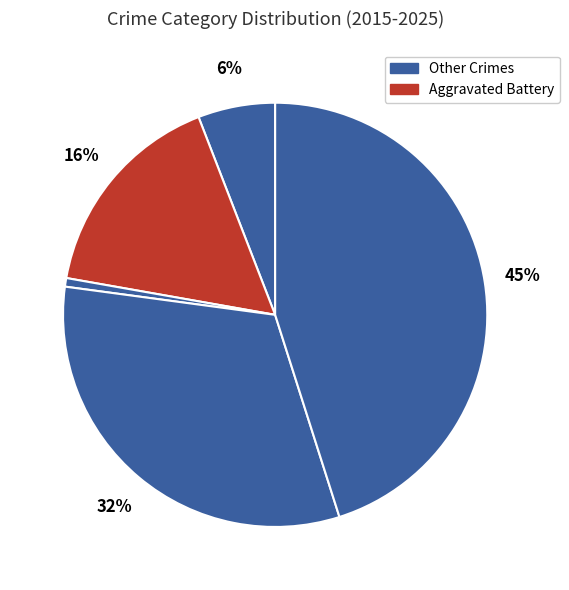

Is there a majority slice in this chart?

No